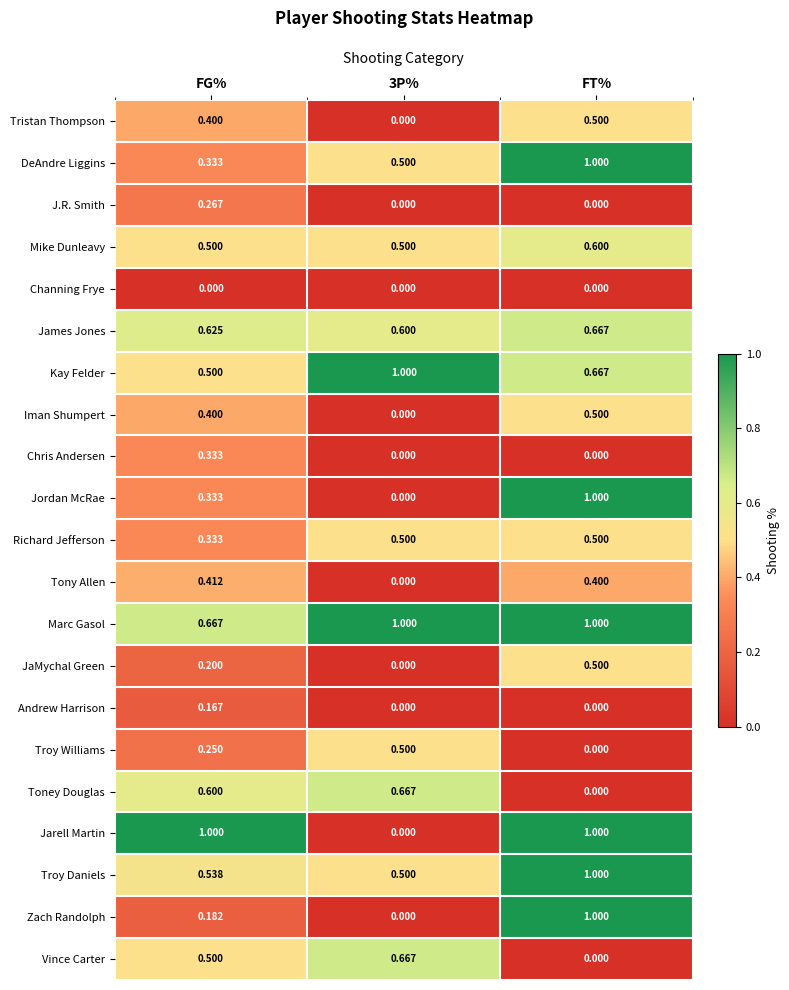

At which category is the sum across all series the highest?

FT%